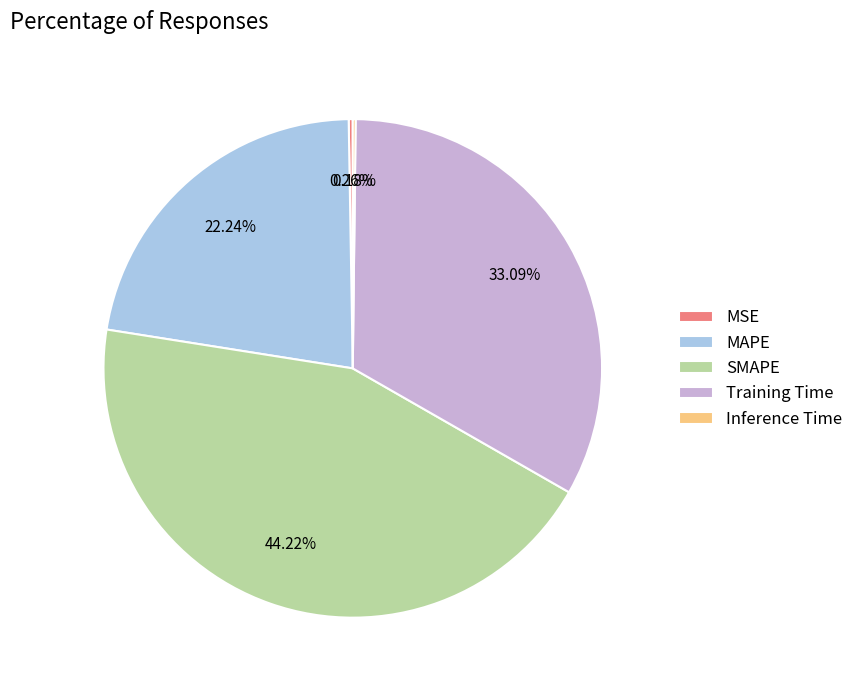

Does any single category account for the majority?

No